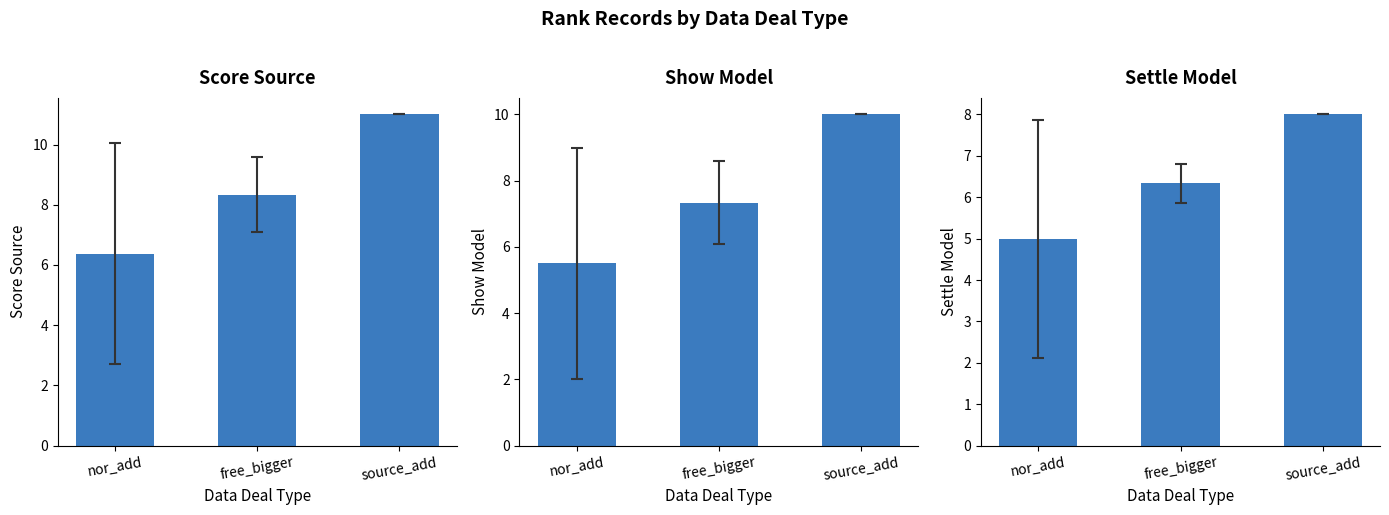

Reading right to left, transcribe all the data shown in this chart.

Score Source: source_add=11.0	free_bigger=8.3	nor_add=6.4
Show Model: source_add=10.0	free_bigger=7.3	nor_add=5.5
Settle Model: source_add=8.0	free_bigger=6.3	nor_add=5.0